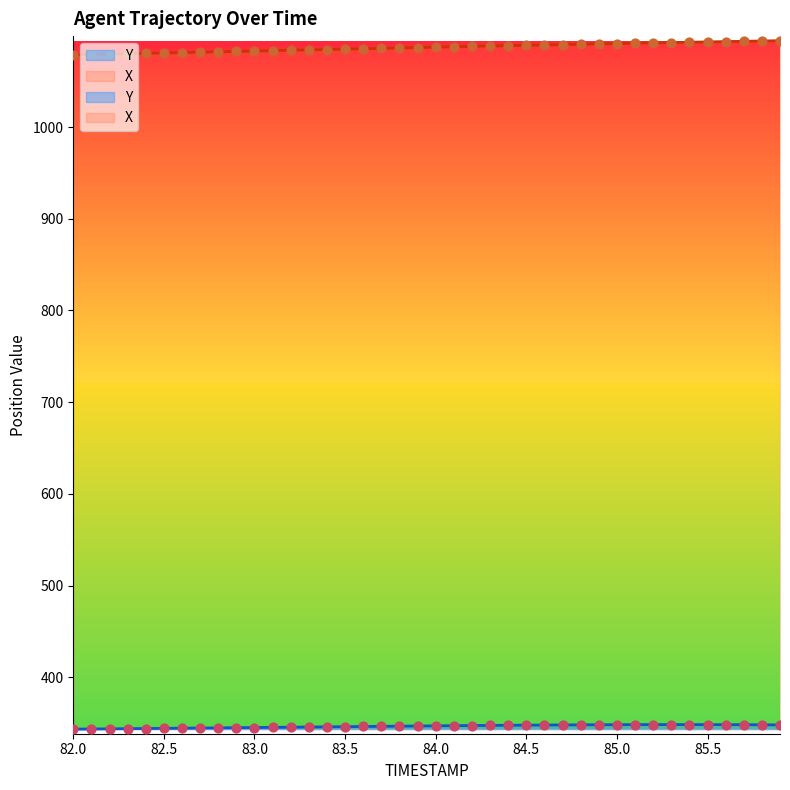

What is the total value across all series at 82.0?

1422.2